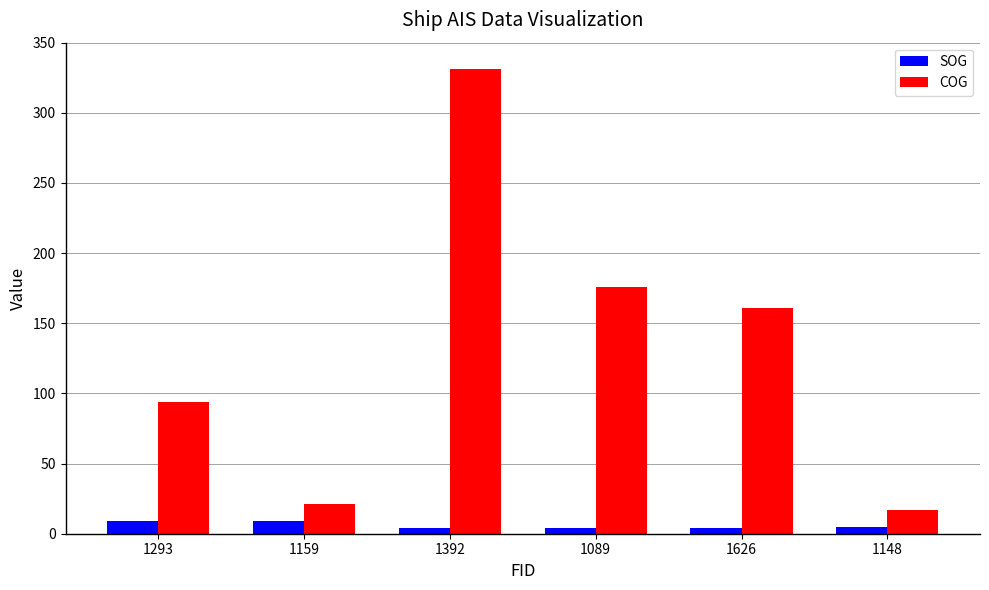

What is the difference between the second highest and minimum values in the COG series?

158.9